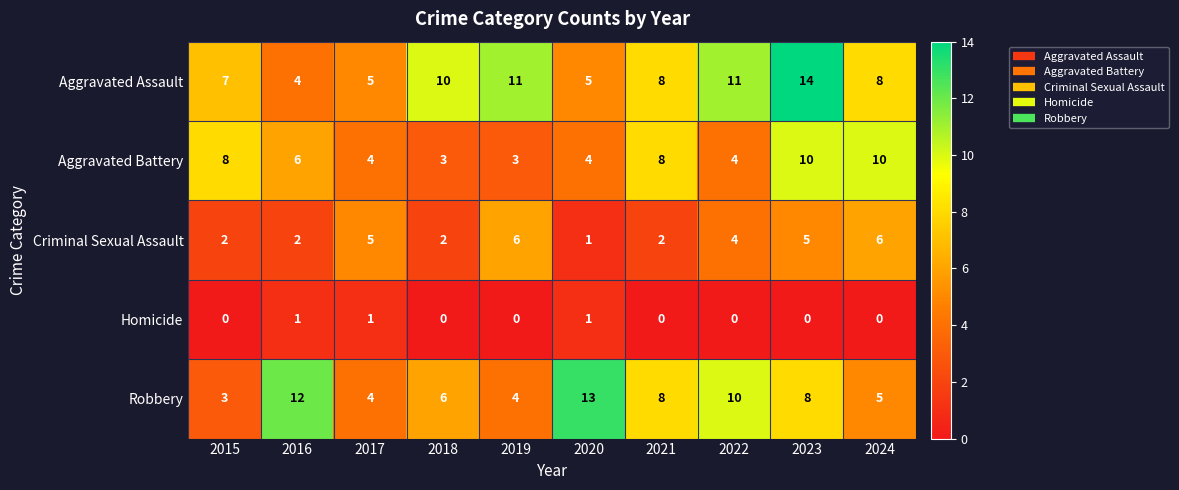

Which label corresponds to the largest value in the chart?

2023